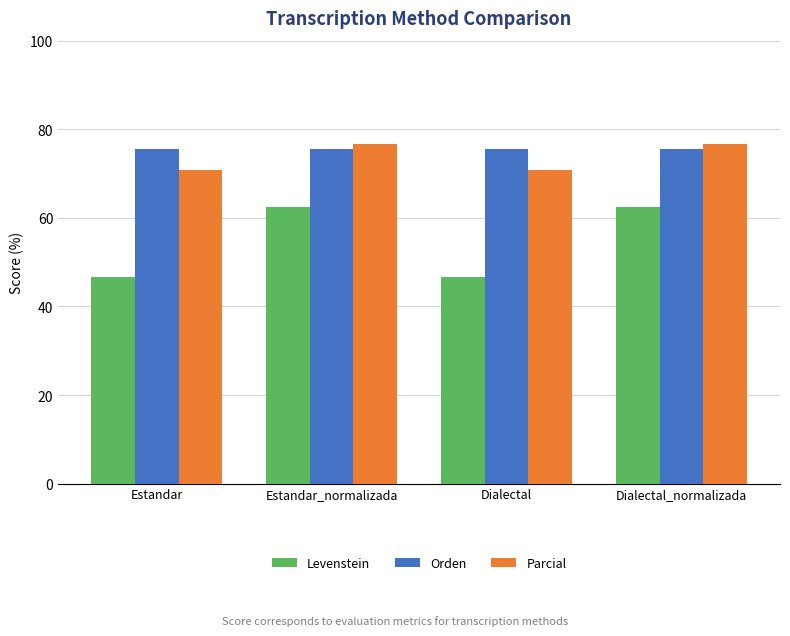

What is the lowest value of the Levenstein series?

46.7